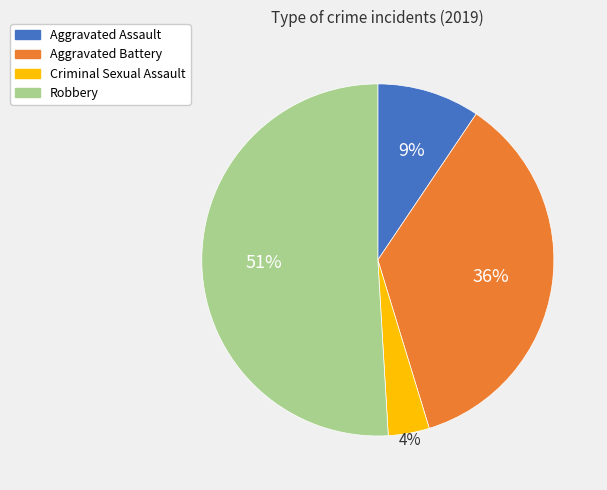

To the nearest percent, what is the combined percentage of Aggravated Battery and Criminal Sexual Assault?

40%